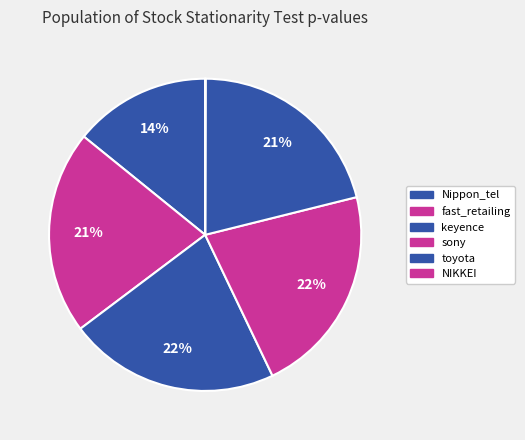

Combined, do NIKKEI and toyota account for over 50%?

No